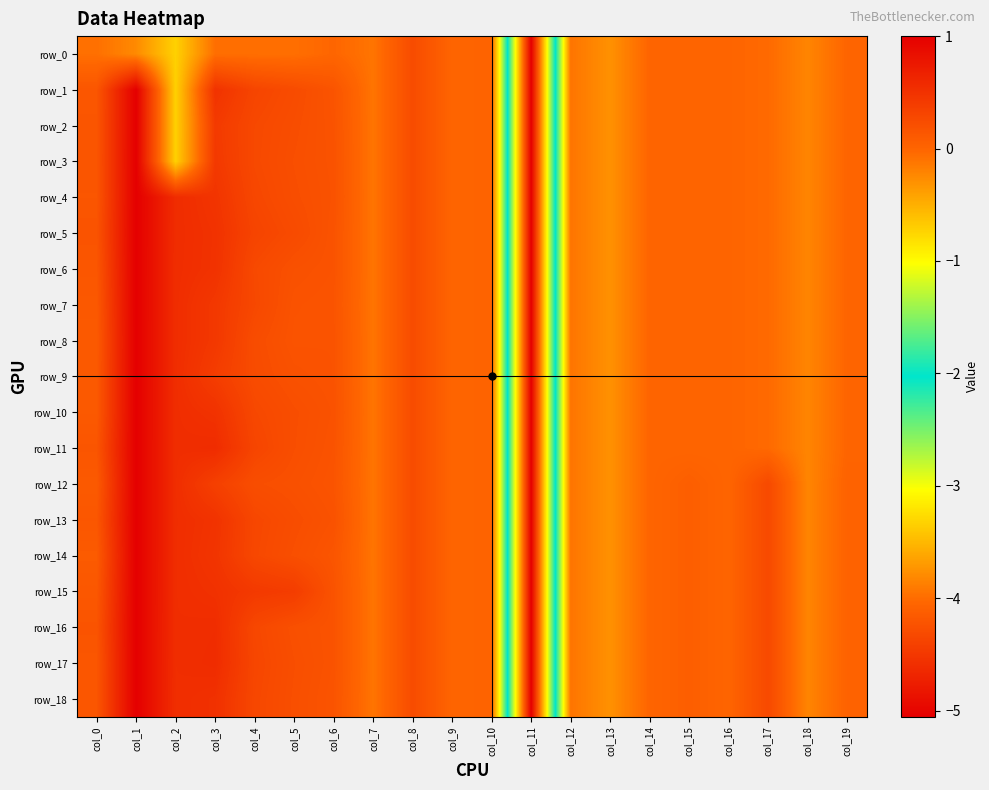

Which series has the largest total across all categories?

row_15